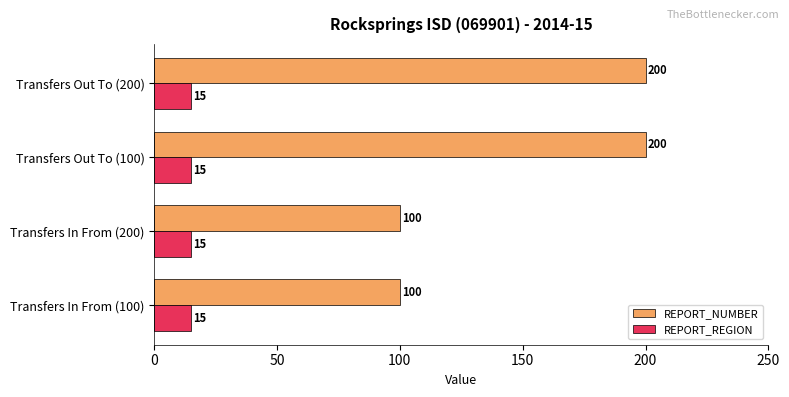

What is the sum of all REPORT_REGION values?

60